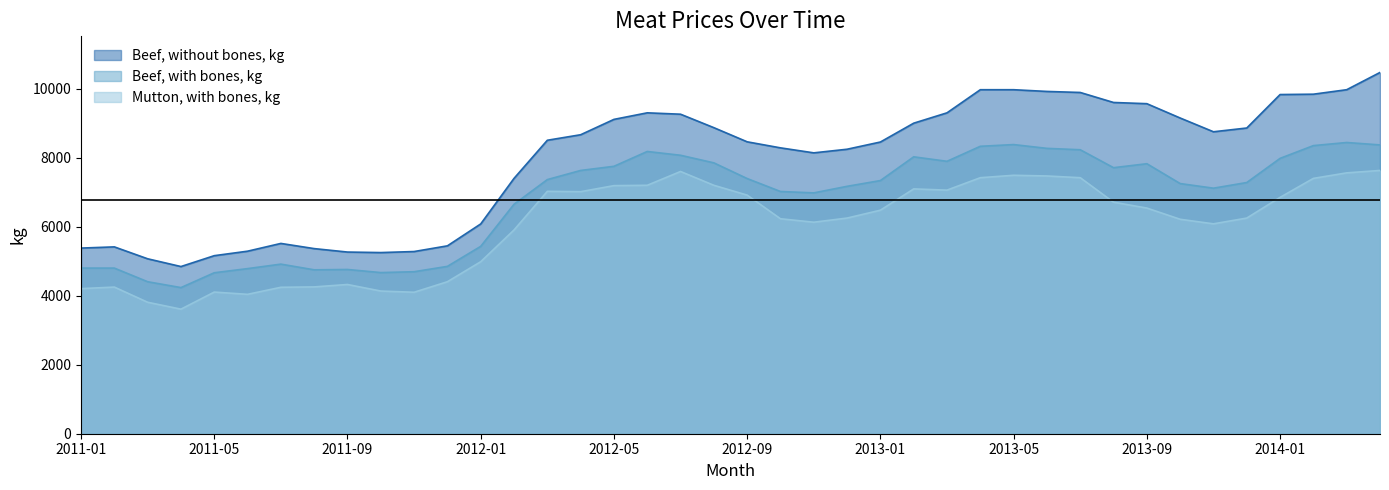

List the series in order of their peak value, lowest first.

Mutton, with bones, kg, Beef, with bones, kg, Beef, without bones, kg